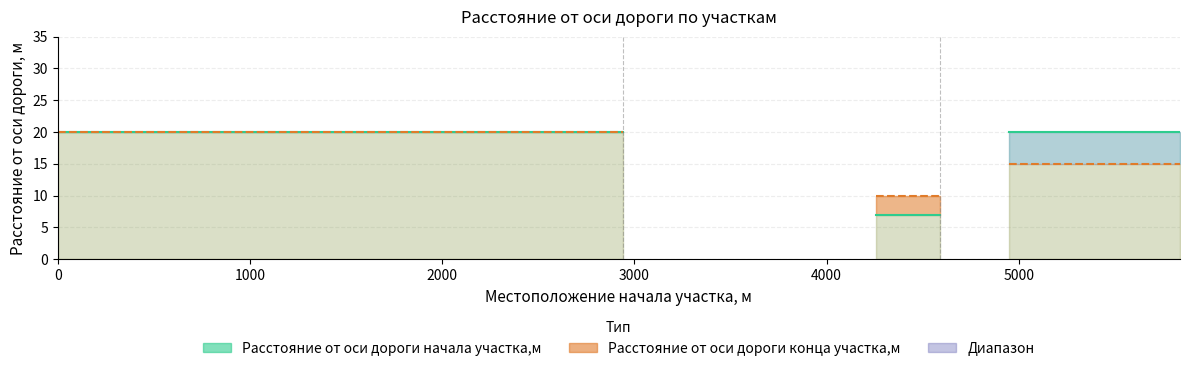

The Расстояние от оси дороги начала участка,м series shows 13 at 0. True or false?

False